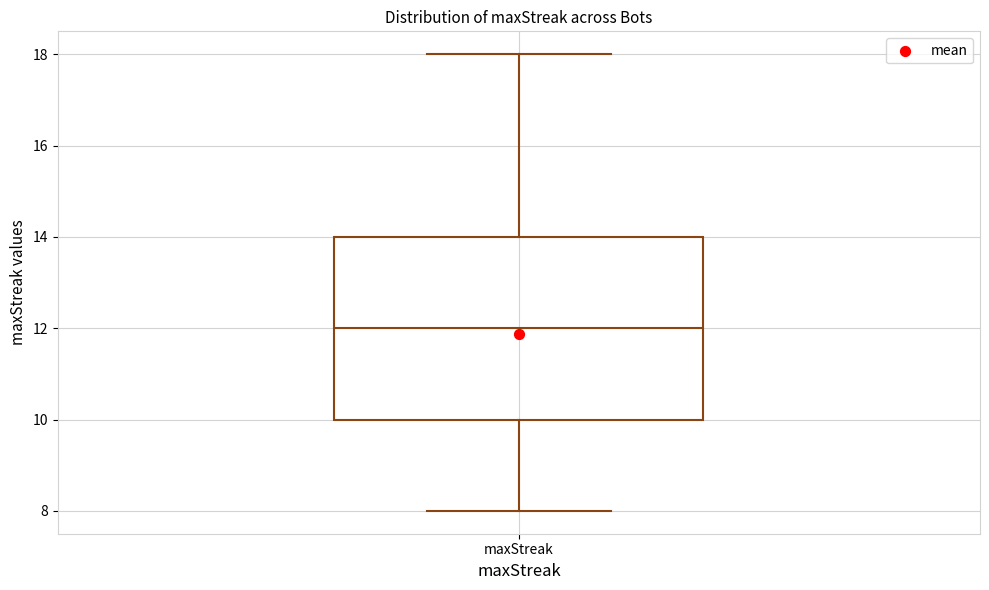

Transcribe this box plot: give where the median line is, the range the box spans, and where the two whiskers end, as read against the y-axis. The values are not printed on the chart, so give them approximately, as read against the axis.

median 12, box 10 to 14, whiskers 8 to 18